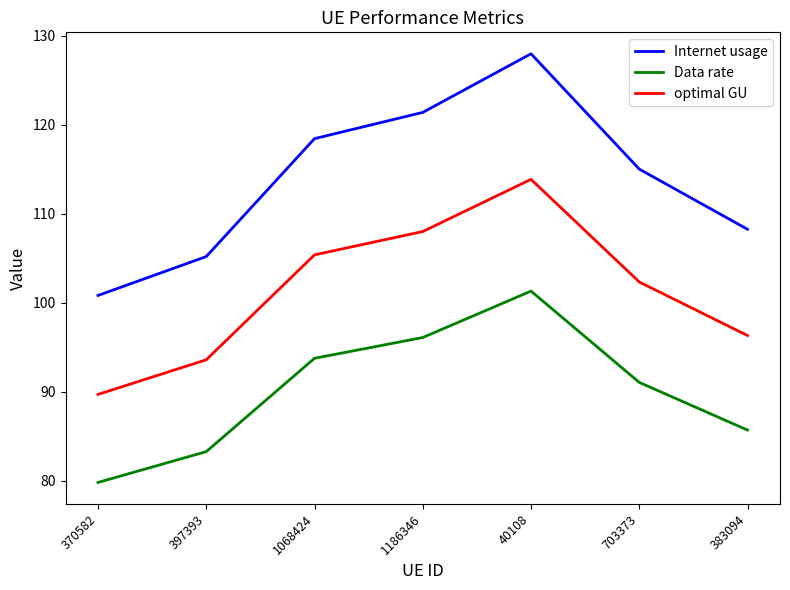

Which category has the lowest value across all series?

370582